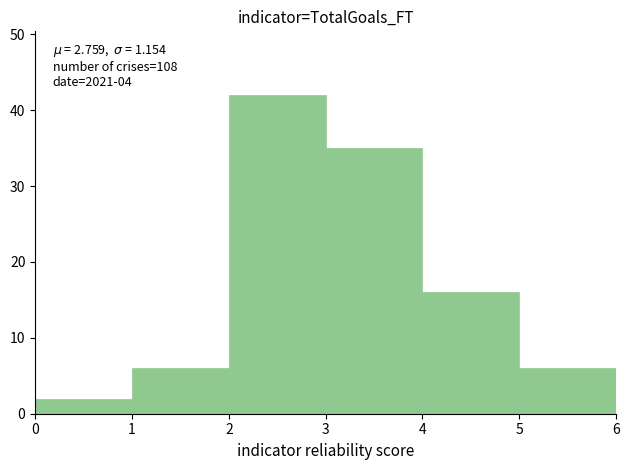

Which range on the x-axis has the tallest bar?

2 to 3